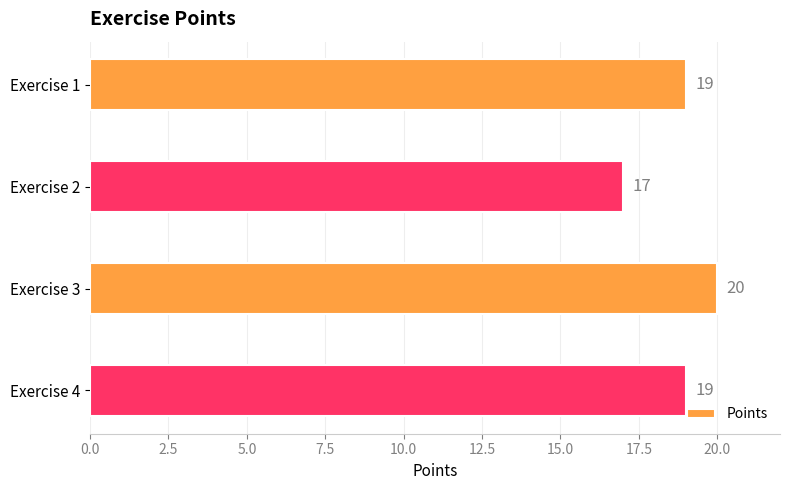

Reading top to bottom, extract all data points from this chart.

19	17	20	19